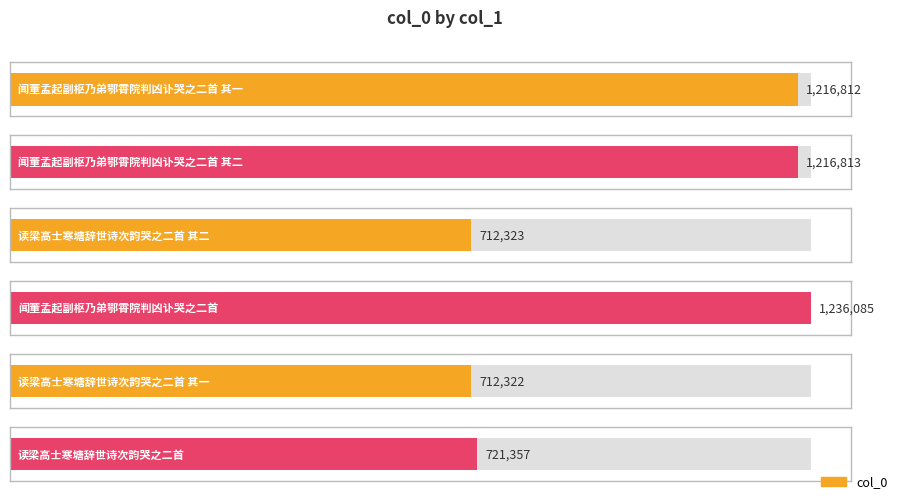

What is the label of the 3rd bar from the left?

读梁高士寒塘辞世诗次韵哭之二首 其二